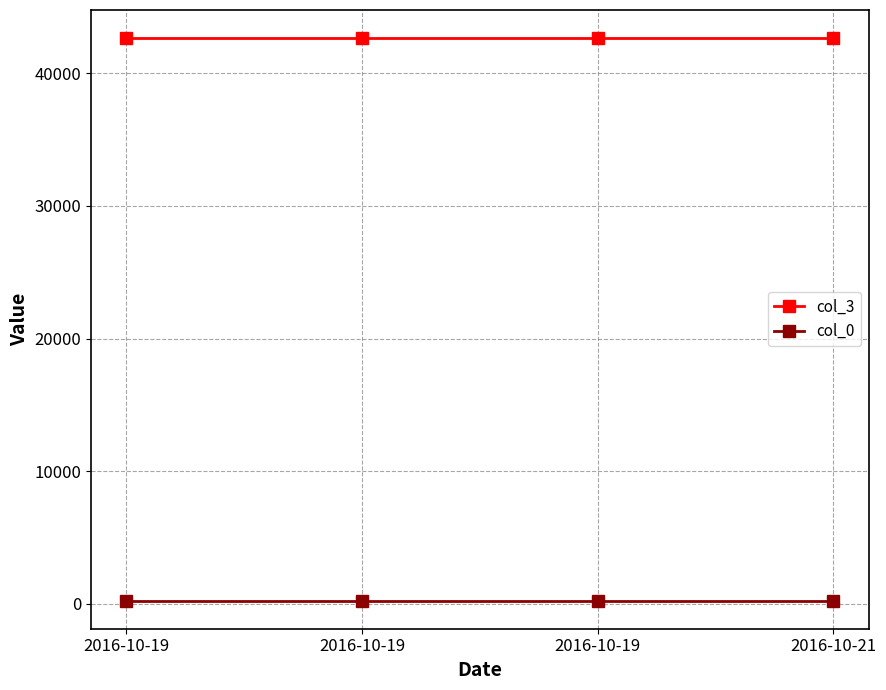

Does the chart have visible grid lines?

Yes